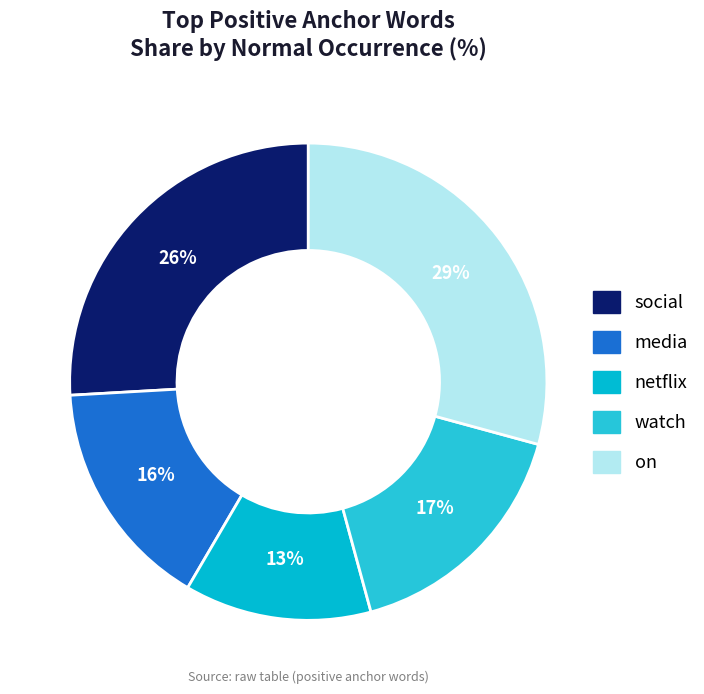

Is it true that media is 16% of the pie?

True